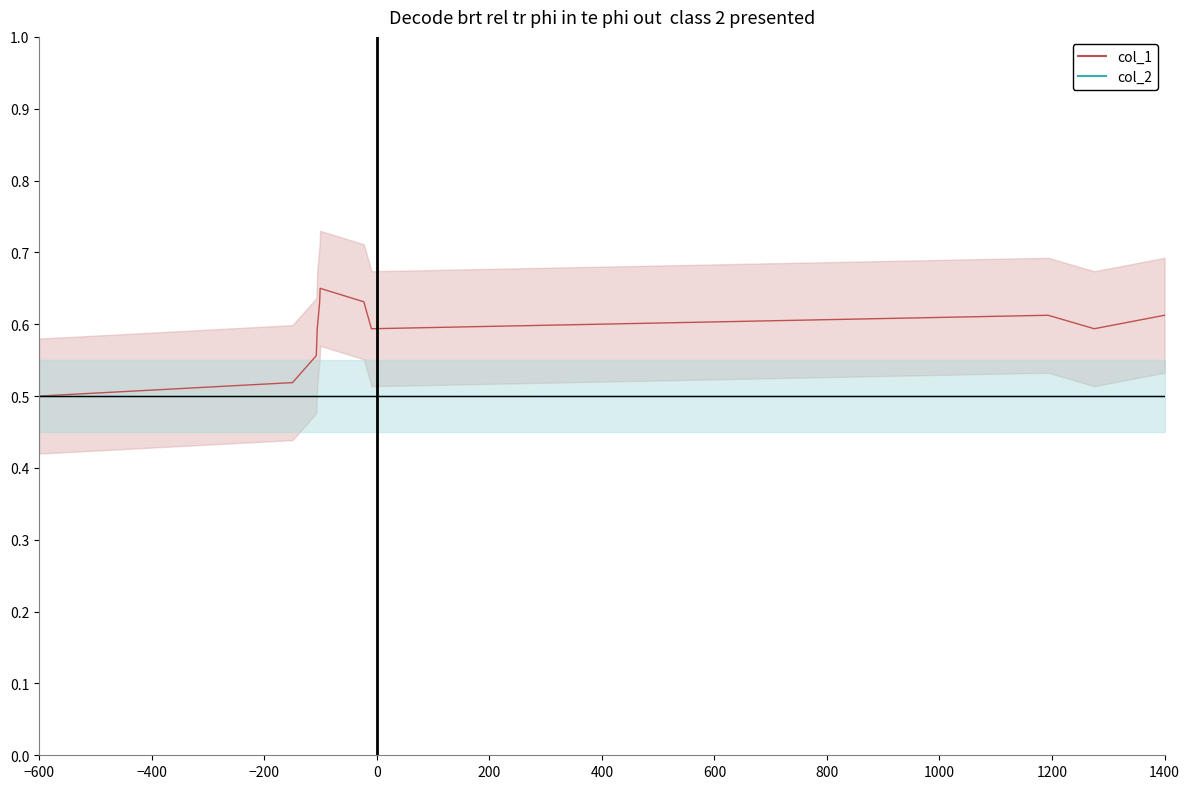

How many values are between 0 and 1?

12